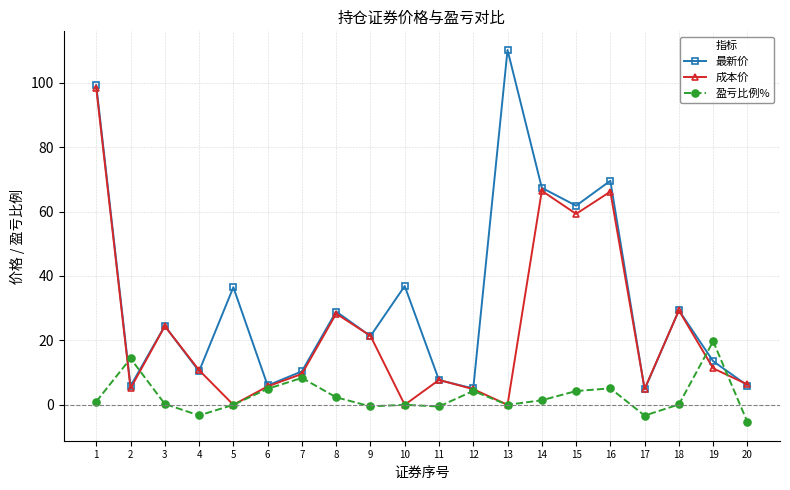

The 成本价 series shows 66.4 at 14. True or false?

True